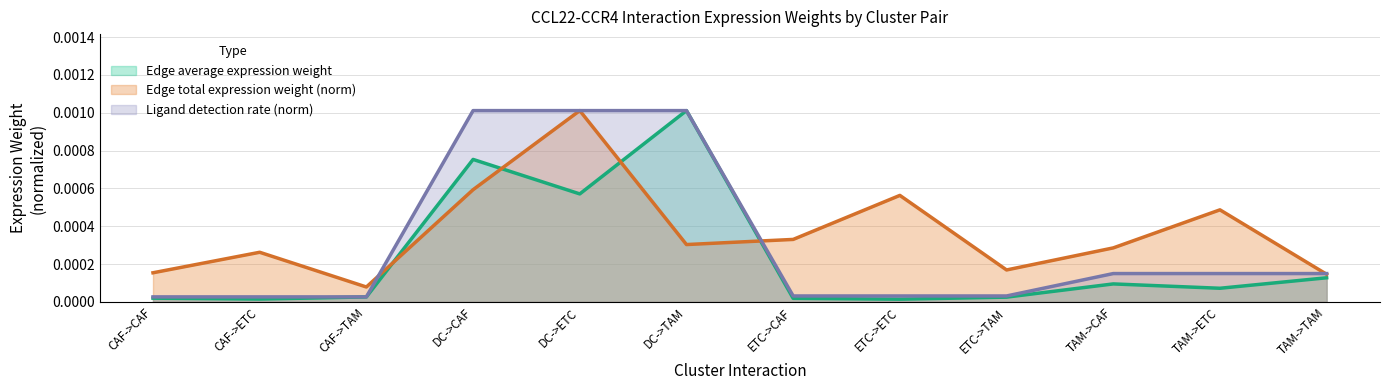

At which label does Edge average expression weight reach its minimum?

ETC->ETC